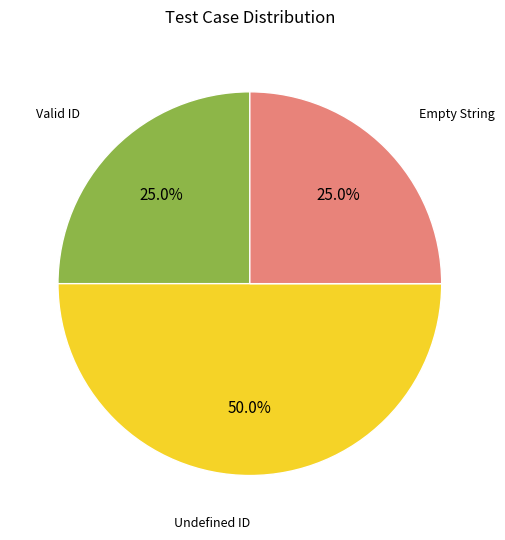

Combined, do Valid ID and Undefined ID account for over 50%?

Yes